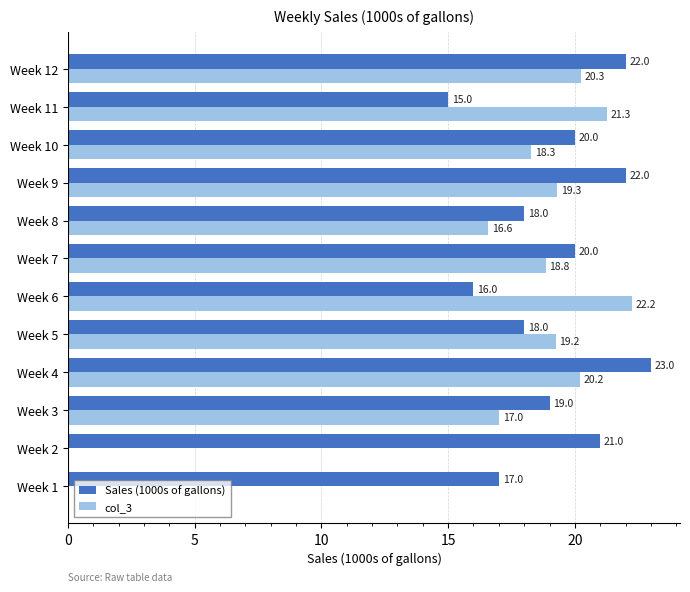

True or false: col_3 has a value of 30.8 at Week 7.

False